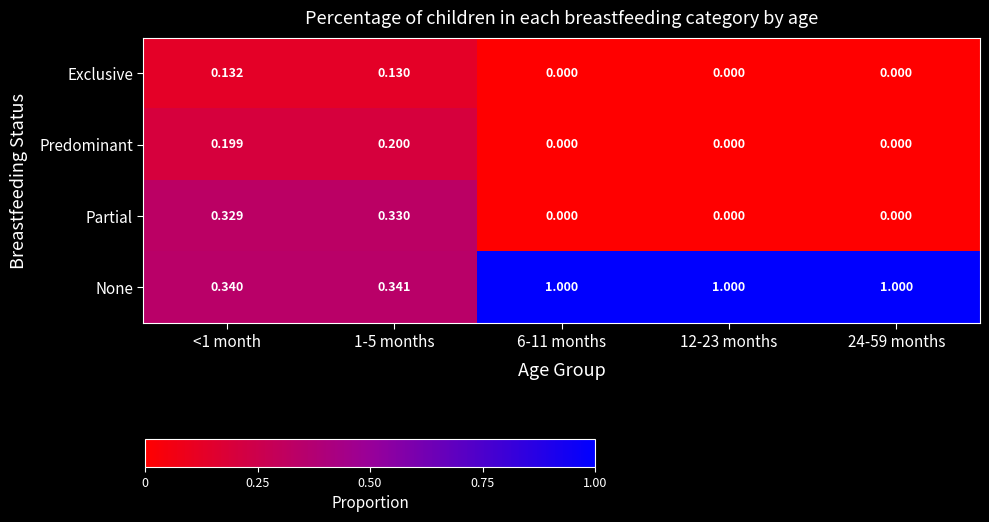

Rank the series by their maximum value, from highest to lowest.

None, Partial, Predominant, Exclusive